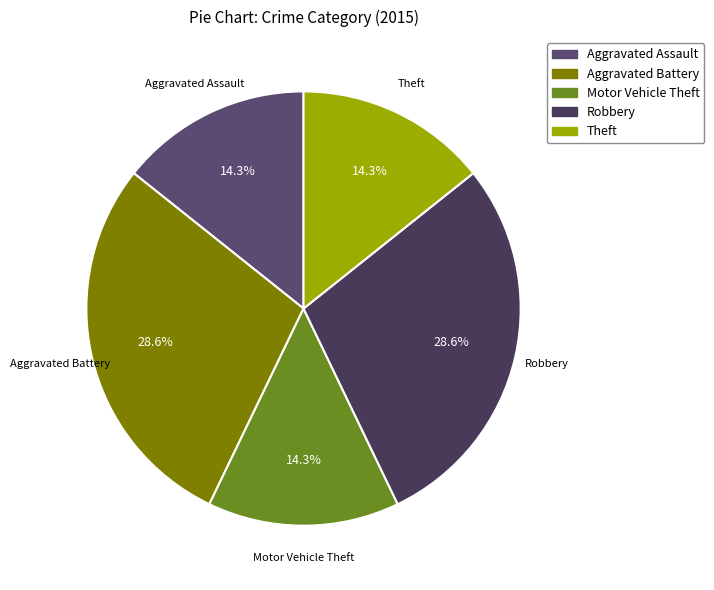

Does Aggravated Battery account for over 50% of the chart?

No